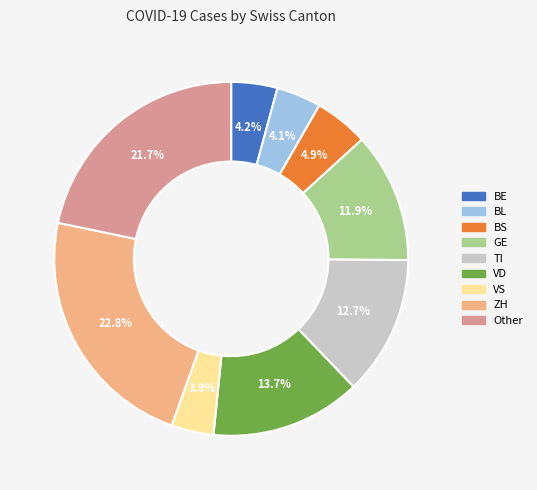

Is there a majority slice in this chart?

No